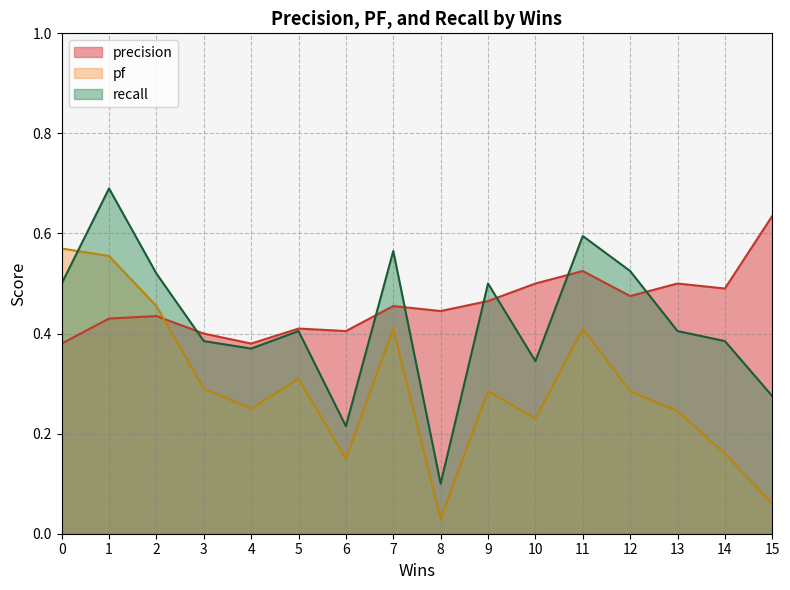

At 14, list the series in order from smallest to largest.

pf, recall, precision